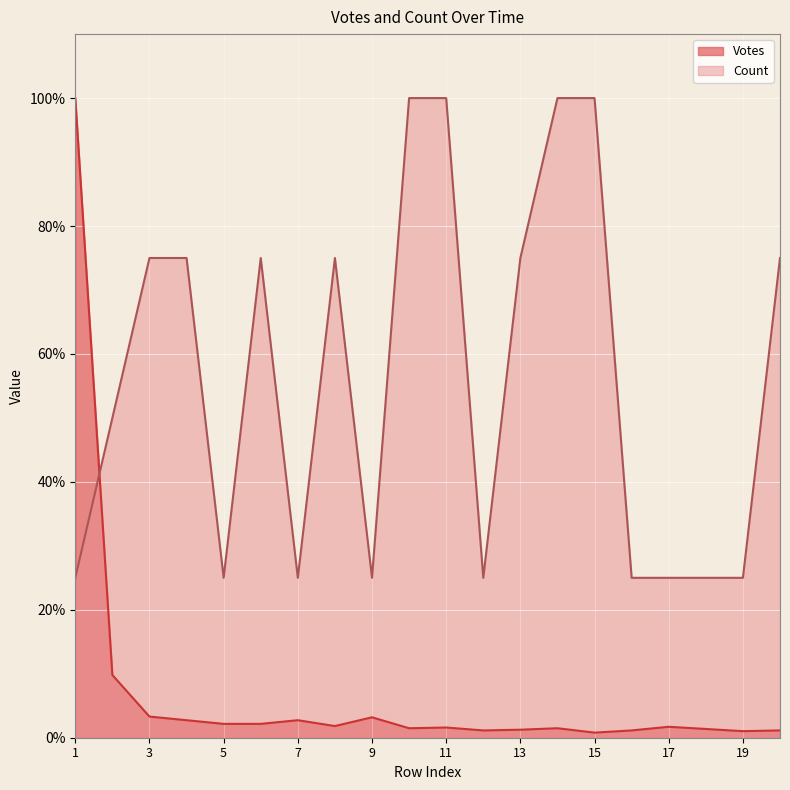

At which category is the sum across all series the highest?

1